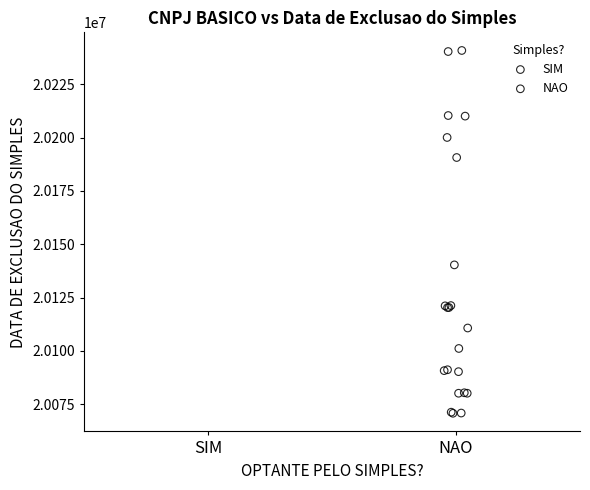

What Y value in the scatter plot is closest to 20155814?

20140326